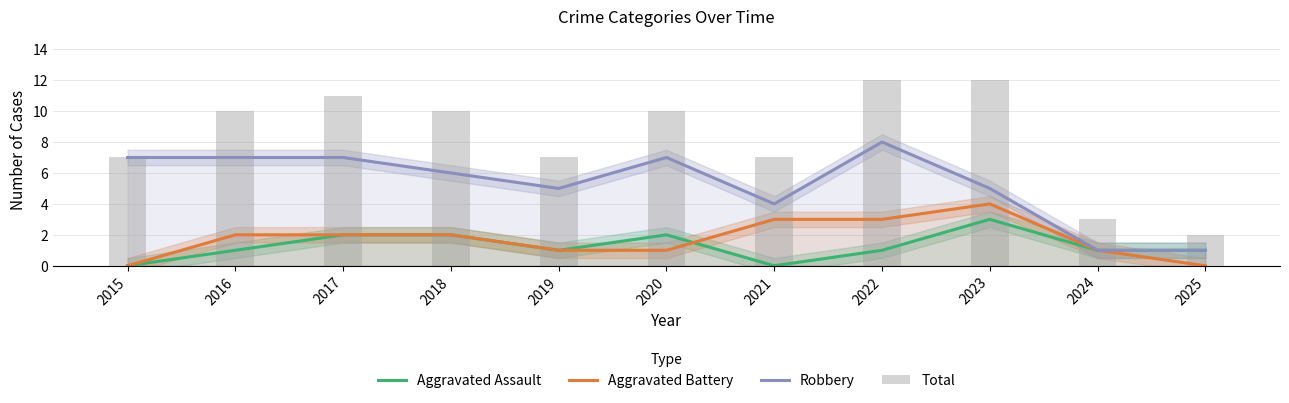

What value does the Aggravated Battery series have at 2022?

3